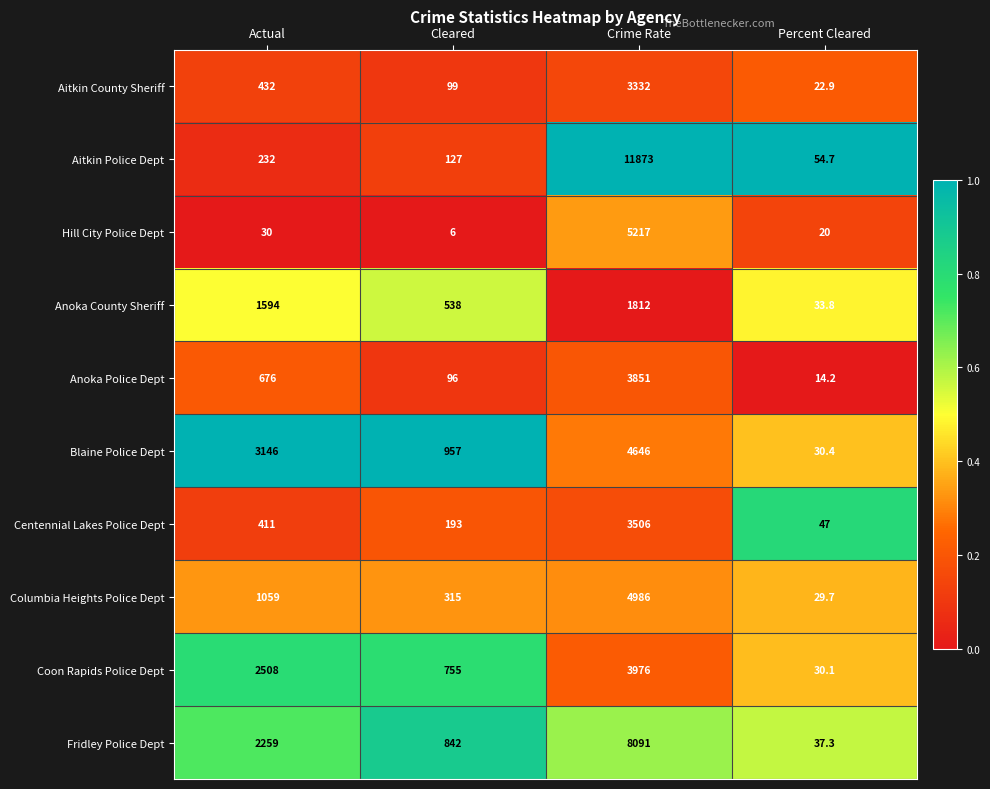

What is the difference between the maximum and minimum values in the Anoka Police Dept series?

3836.8